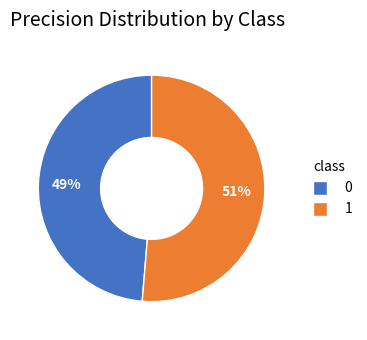

To the nearest percent, what percentage of the pie is 1?

51%